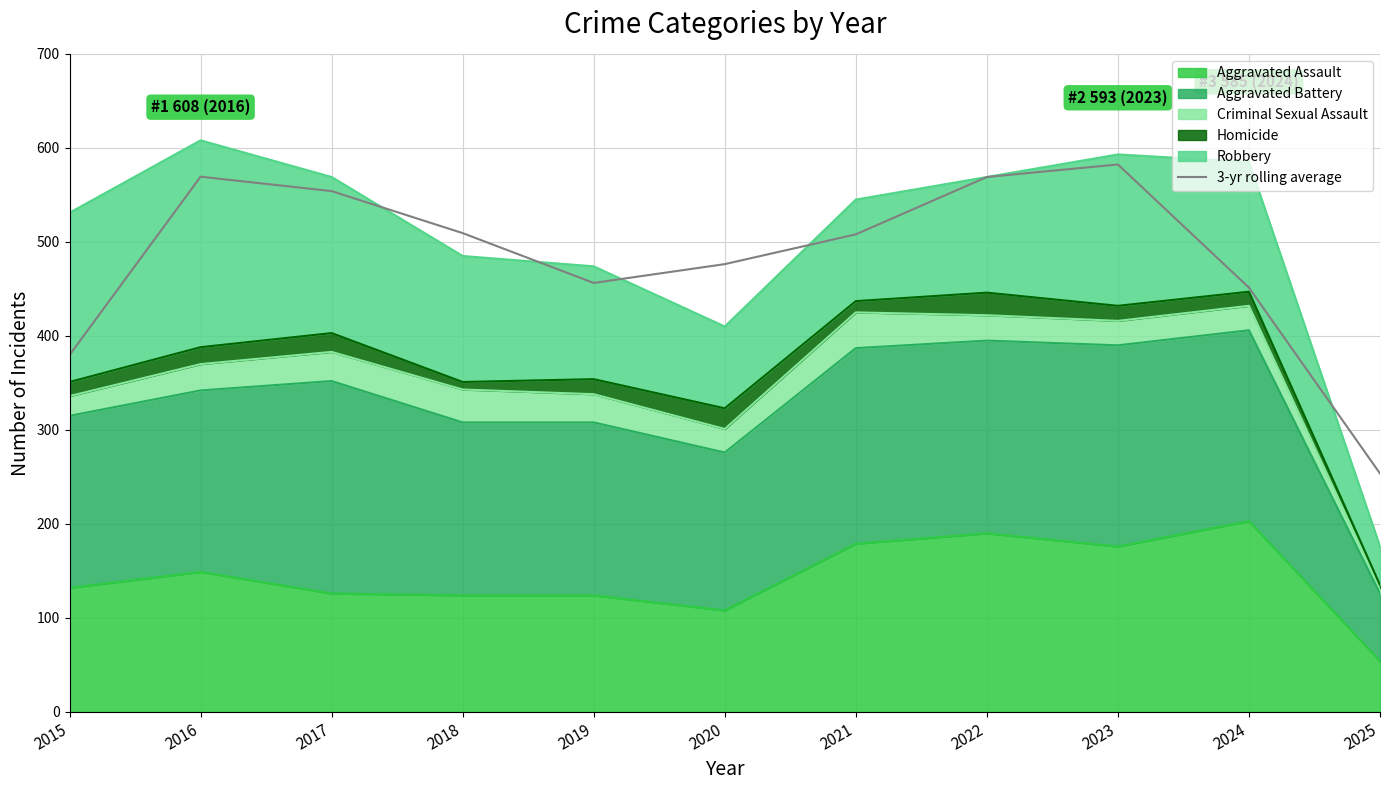

The chart shows a value of 963.0 at 2022. True or false?

False